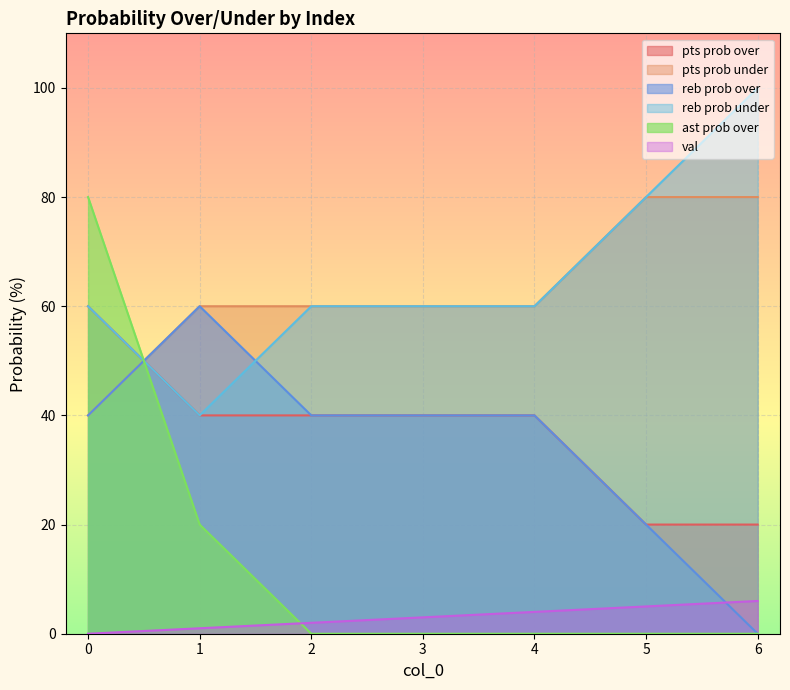

True or false: ast prob over has a value of 0 at 4.

True